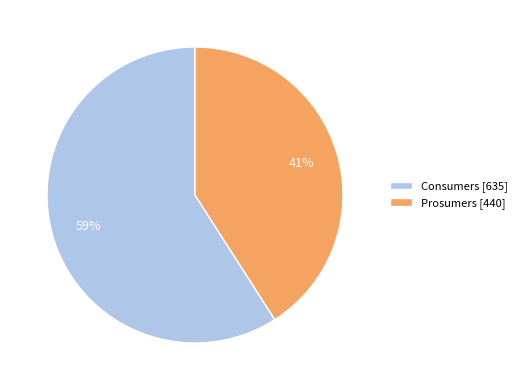

Is the sum of Prosumers [440] and Consumers [635] greater than half?

Yes